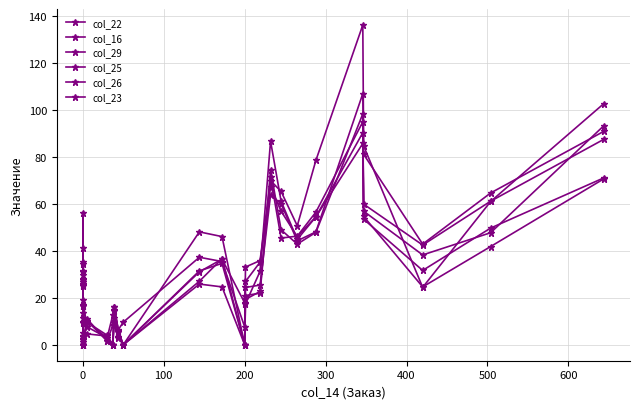

True or false: col_22 and col_23 cross at least once.

True